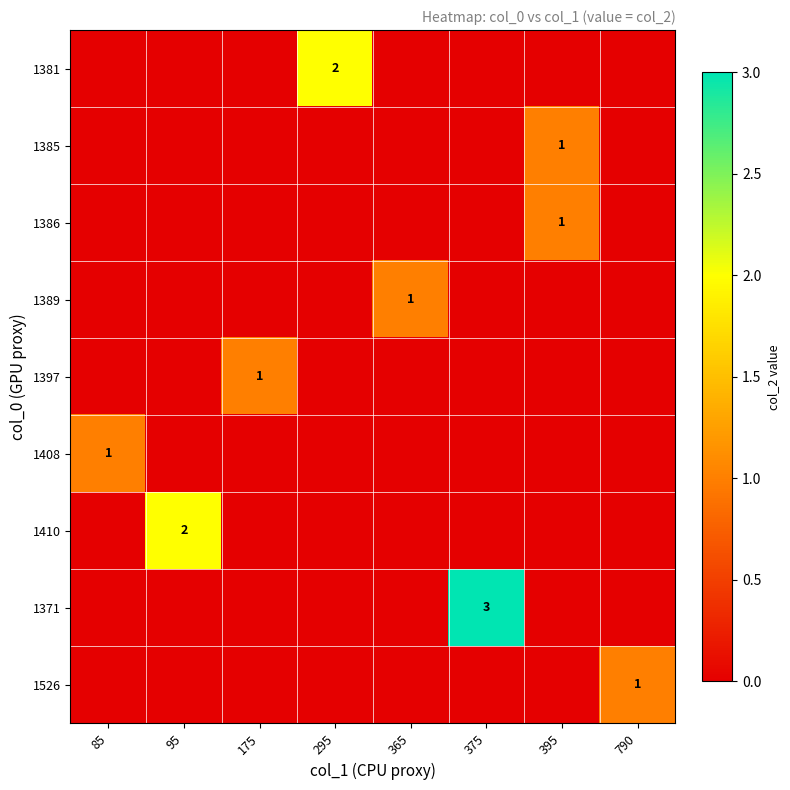

The value of 1385 at 395 is 1. True or false?

True